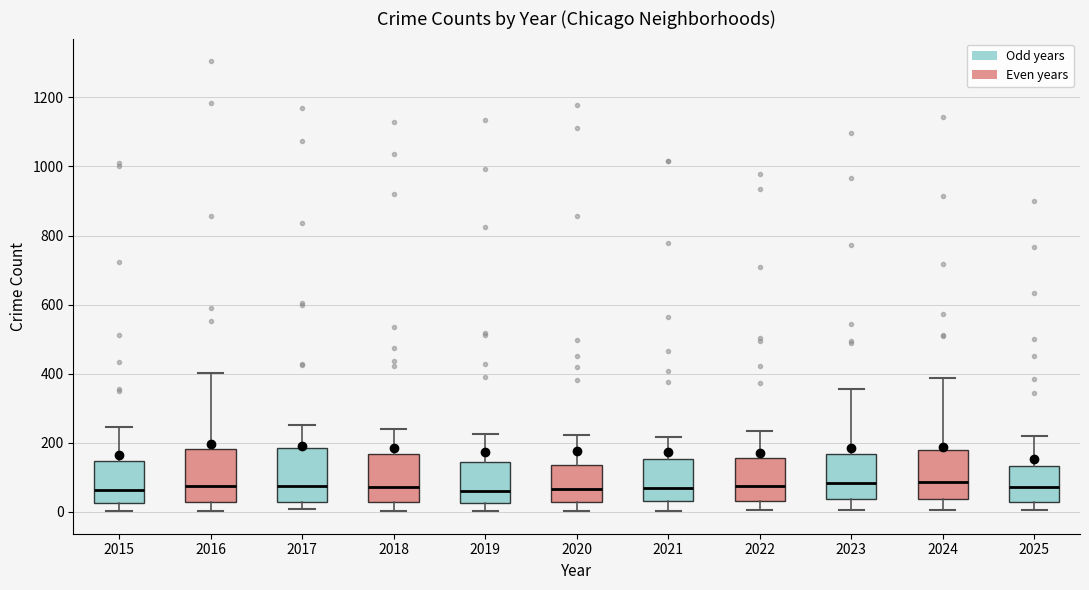

Reading left to right, read every box against the y-axis: the position of its median line, the range the box covers, and the ends of its whiskers. The values are not printed on the chart, so give them approximately, as read against the axis.

2015: median 60, box 20 to 140, whiskers 0 to 240
2016: median 80, box 40 to 180, whiskers 0 to 400
2017: median 80, box 20 to 180, whiskers 0 to 260
2018: median 80, box 20 to 160, whiskers 0 to 240
2019: median 60, box 20 to 140, whiskers 0 to 220
2020: median 60, box 20 to 140, whiskers 0 to 220
2021: median 60, box 40 to 160, whiskers 0 to 220
2022: median 80, box 40 to 160, whiskers 0 to 240
2023: median 80, box 40 to 160, whiskers 0 to 360
2024: median 80, box 40 to 180, whiskers 0 to 380
2025: median 80, box 20 to 140, whiskers 0 to 220